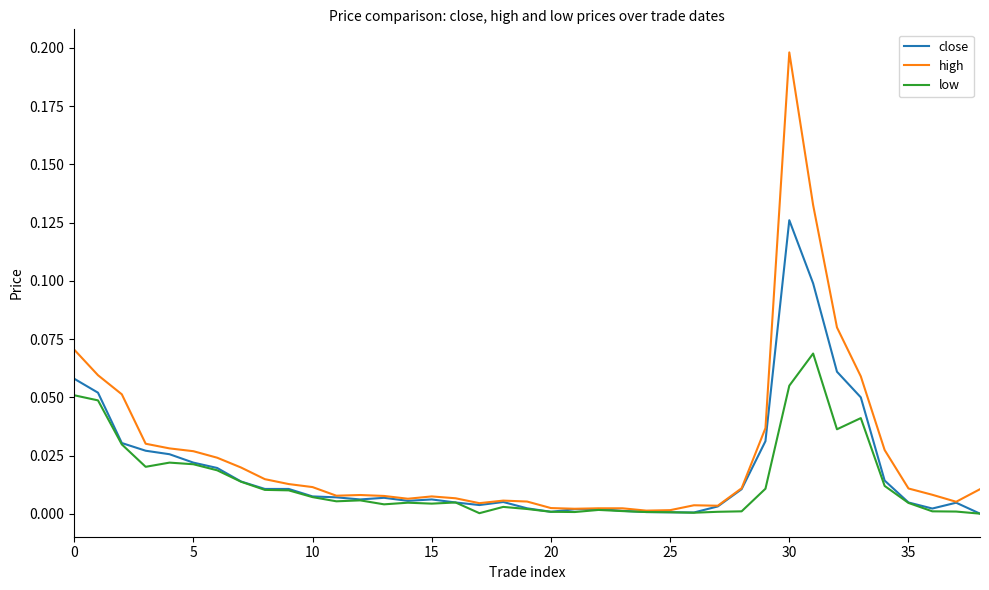

Count the number of data series in this chart.

3